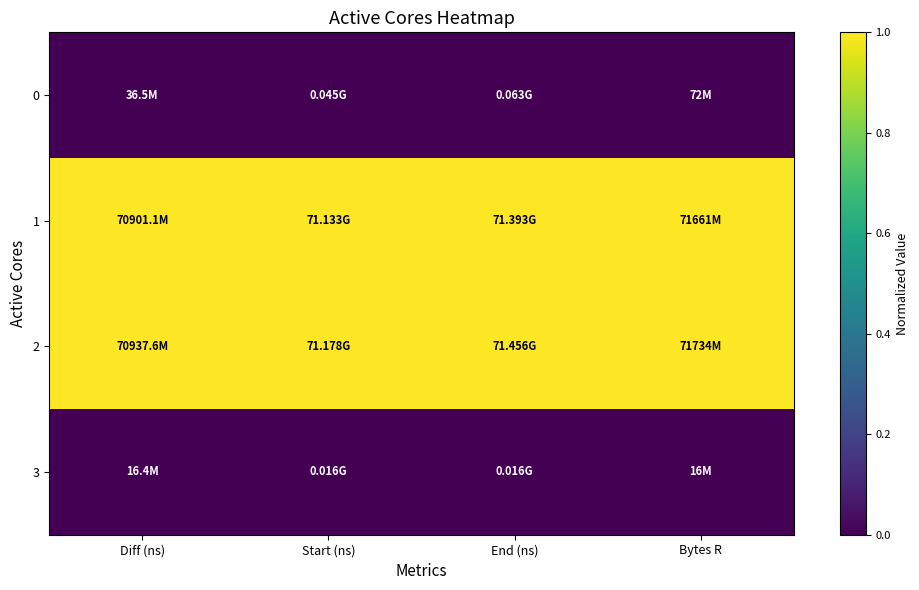

Which label corresponds to the largest value in the chart?

Diff (ns)